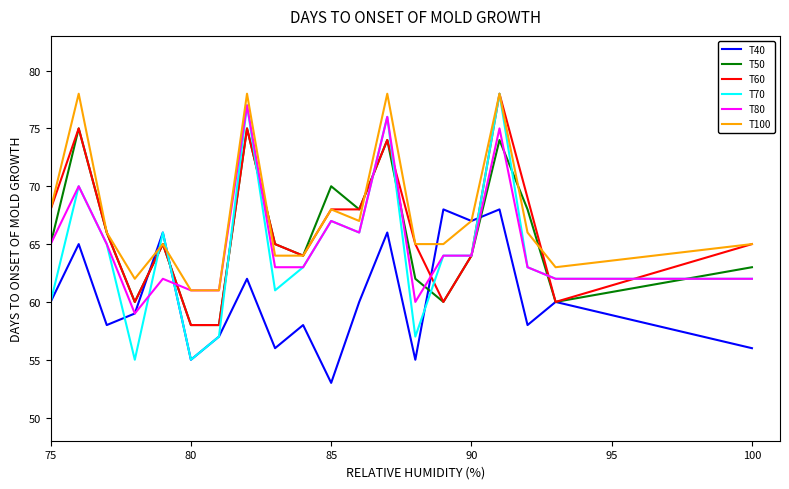

What is the maximum value for T70?

78